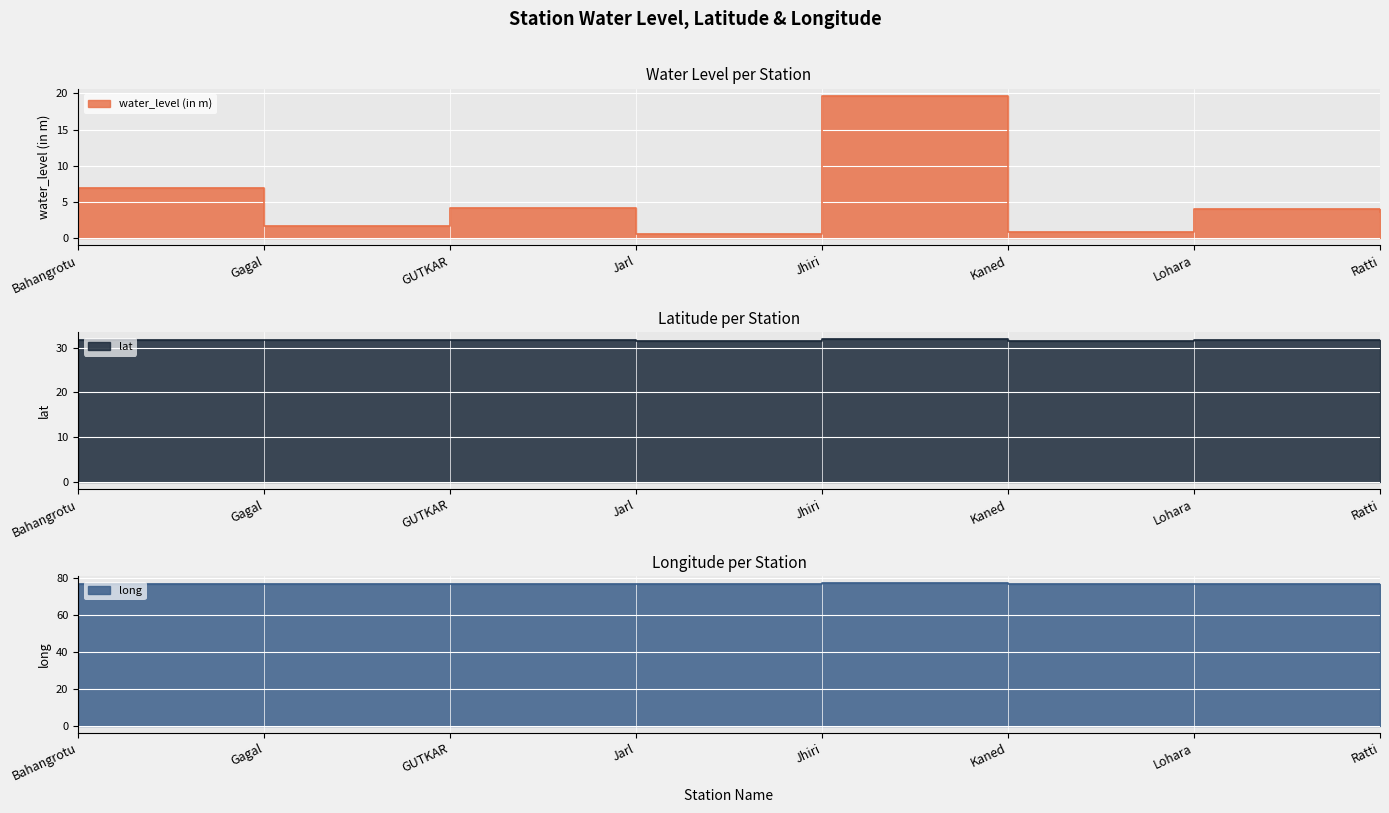

The lat series shows 20.8 at Jhiri. True or false?

False